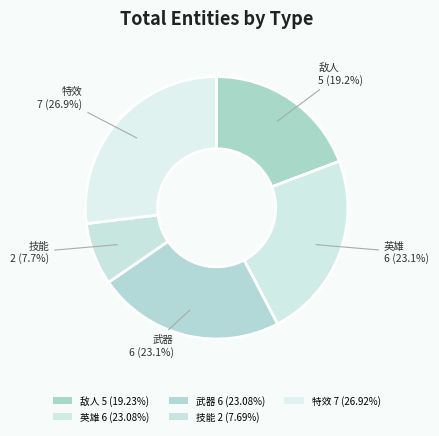

How many segments does this pie chart have?

5